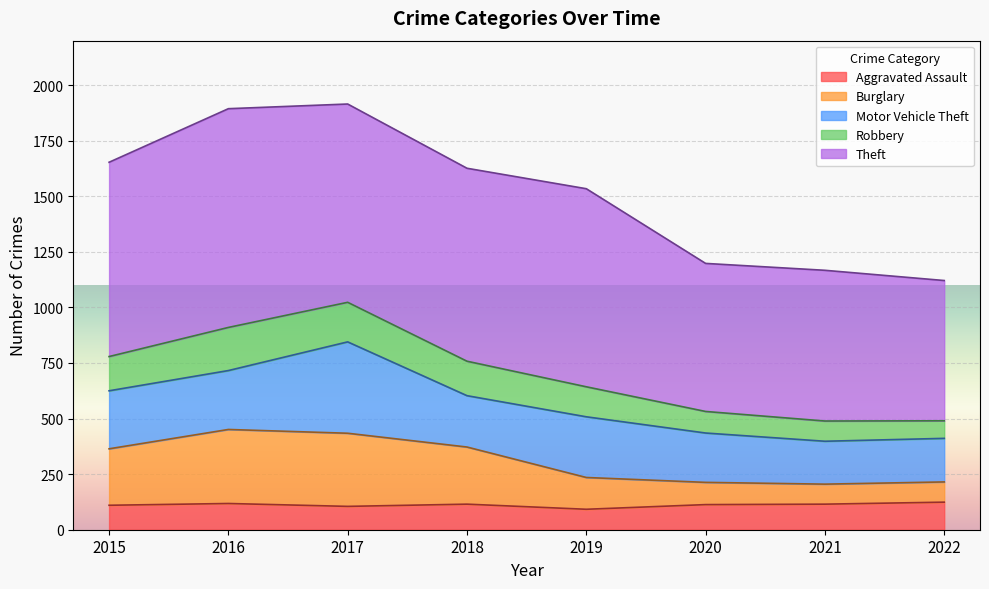

What is the total value across all series at 2022?

1121